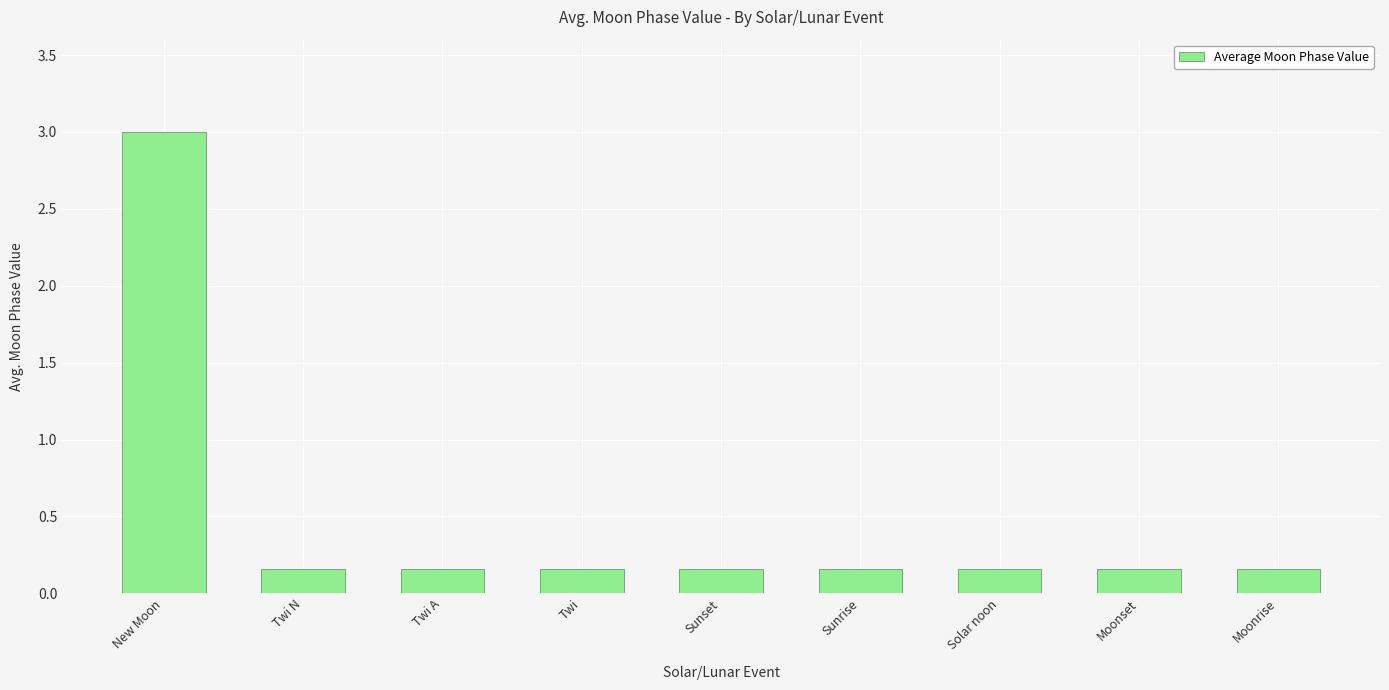

The chart shows a value of 0.3 at Moonrise. True or false?

False